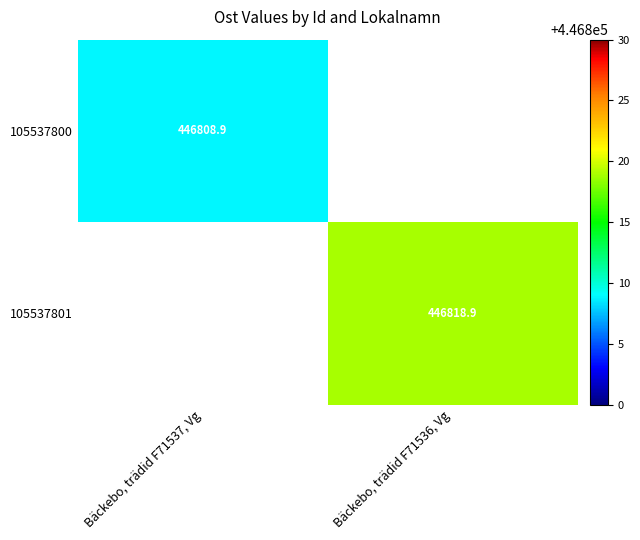

True or false: 105537800 has a value of 278049.2 at Bäckebo, trädid F71537, Vg.

False